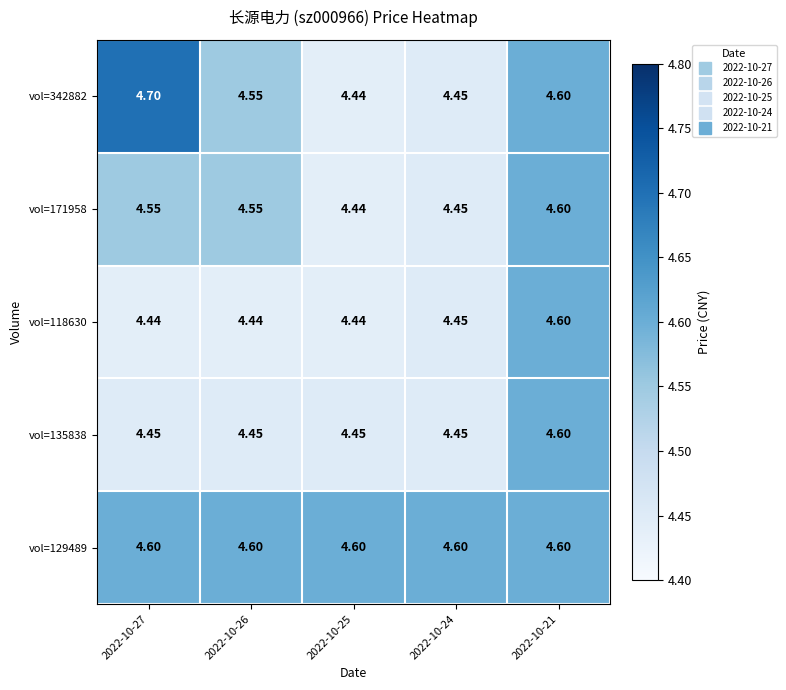

Is the value of vol=171958 at 2022-10-26 greater than the value of vol=342882 at 2022-10-25?

Yes